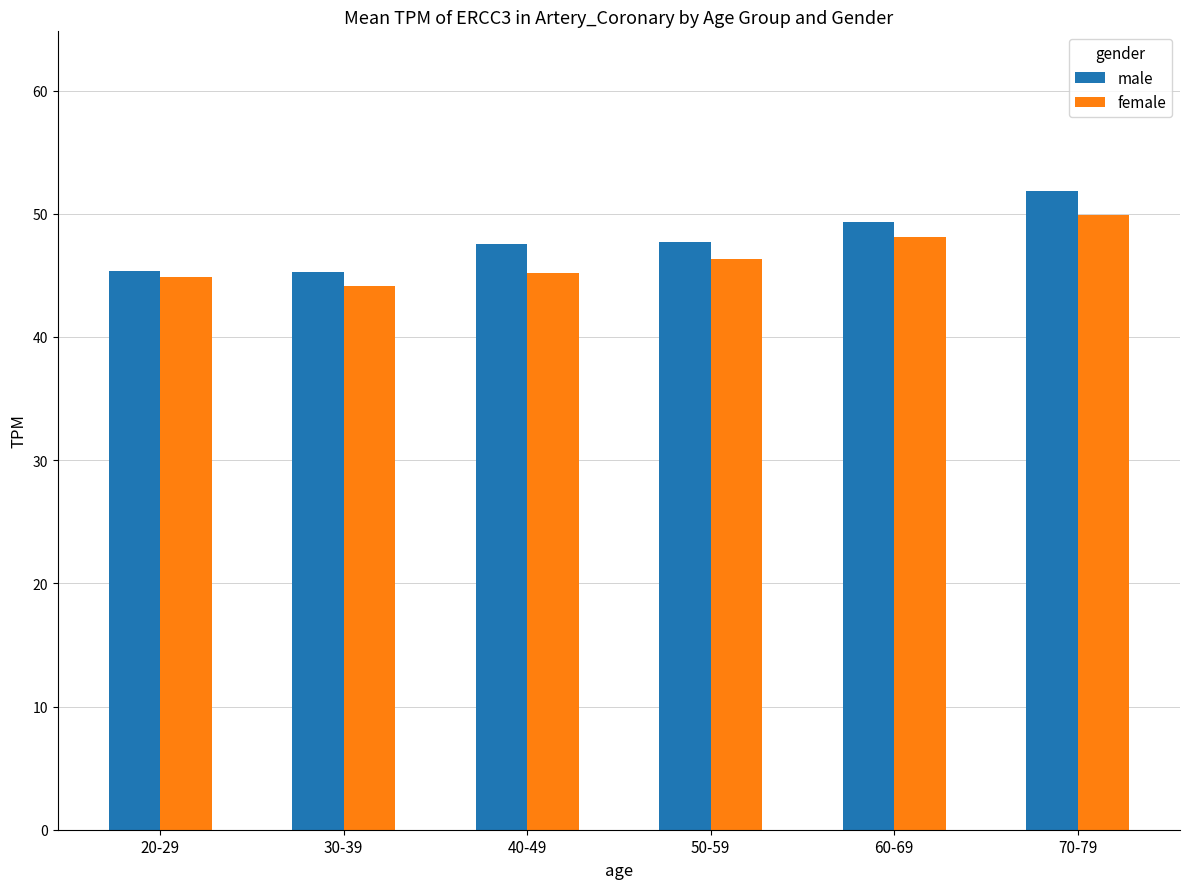

What is the label of the 3rd bar from the right?

50-59